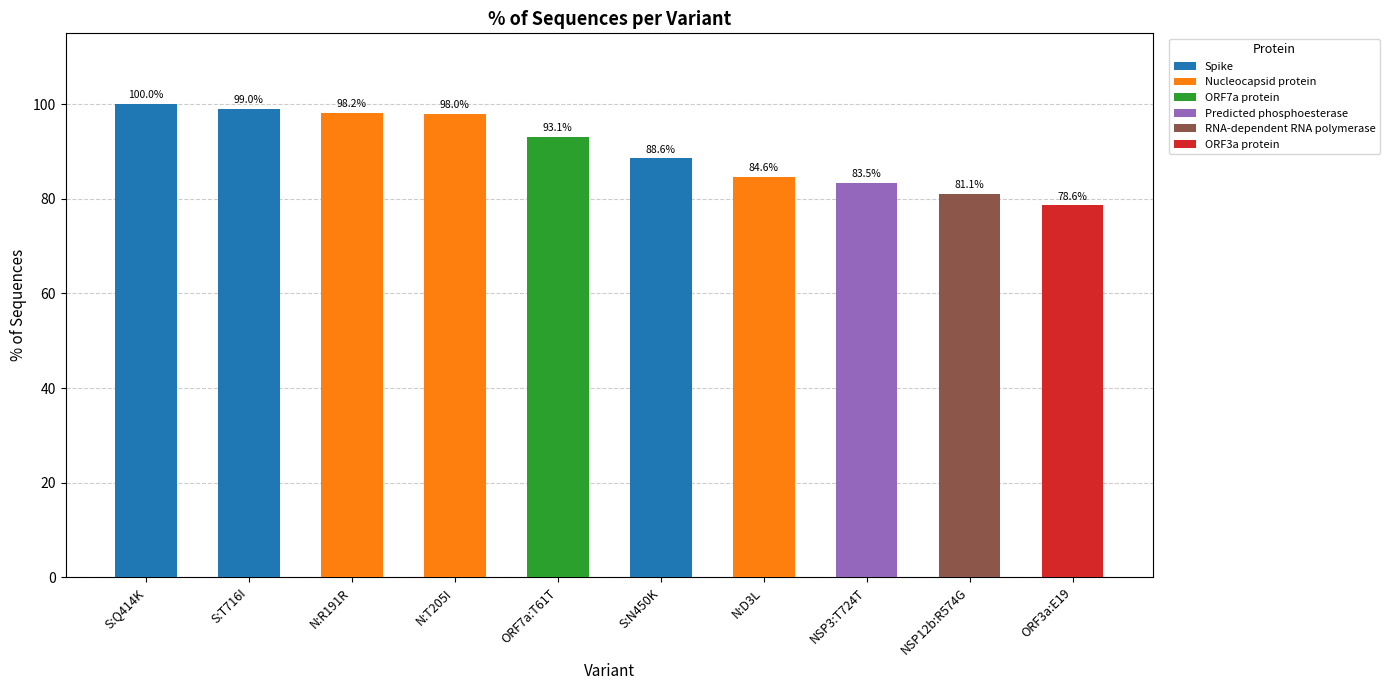

What is the difference between the maximum and minimum values?

21.4